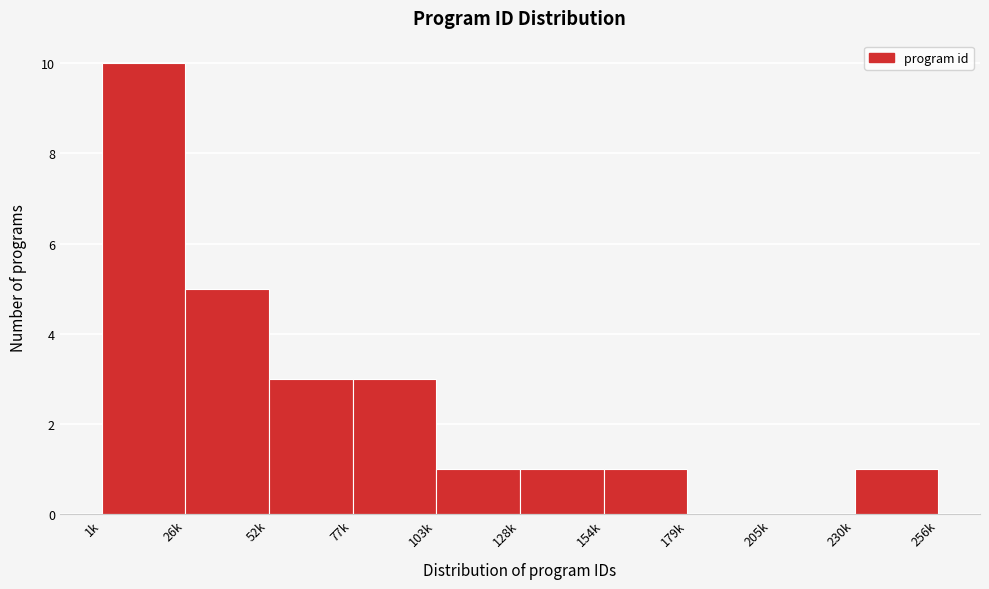

Reading left to right, list all the values displayed in this chart.

1k=10	26k=5	52k=3	77k=3	103k=1	128k=1	154k=1	179k=0	205k=0	230k=1